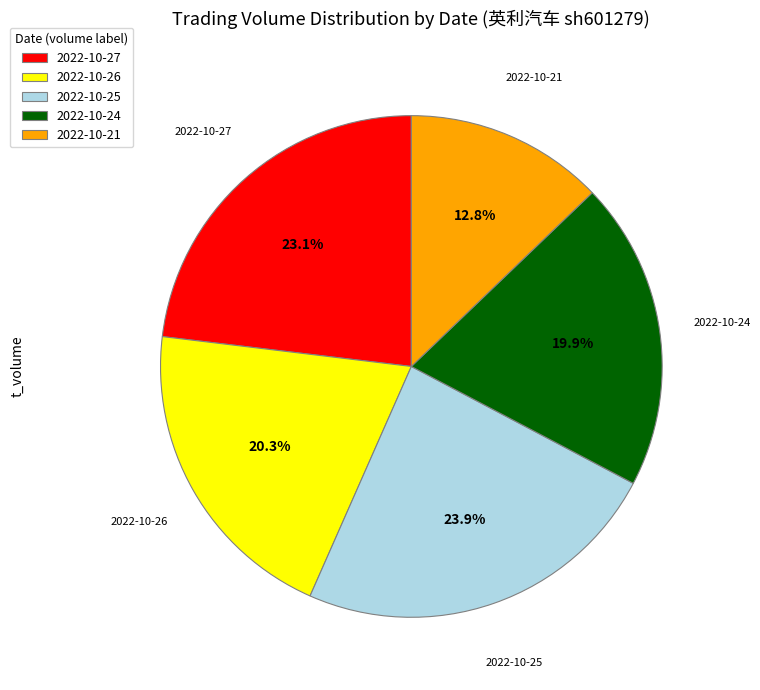

Which slice is the largest?

2022-10-25